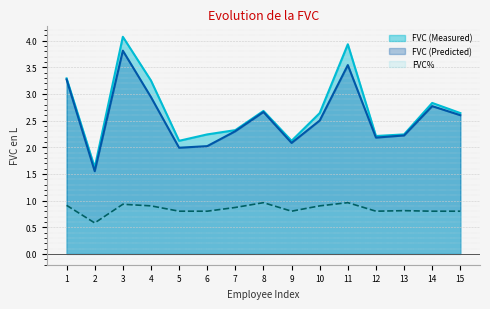

What is the value of the FVC% point at the 8th from the left?

1.0